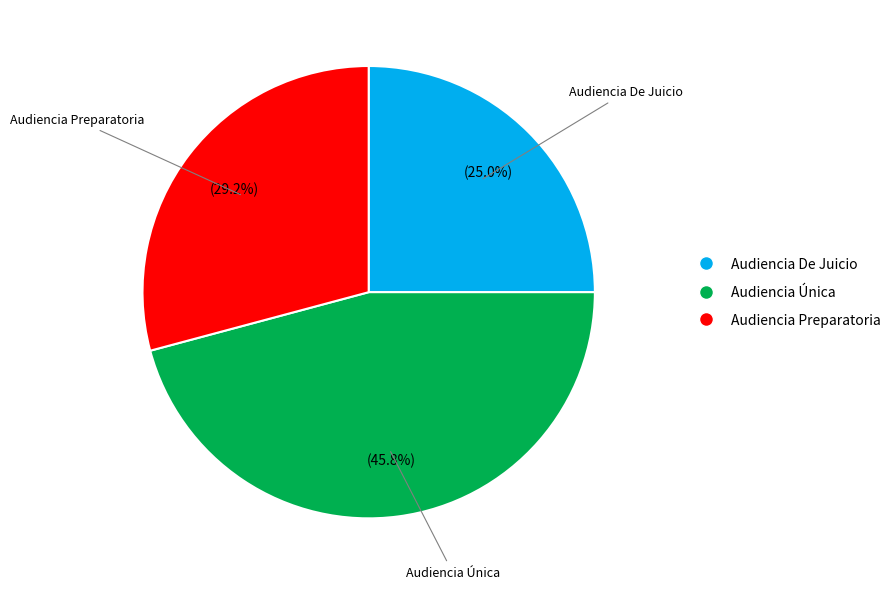

What portion of the pie excludes Audiencia Preparatoria?

70.8%